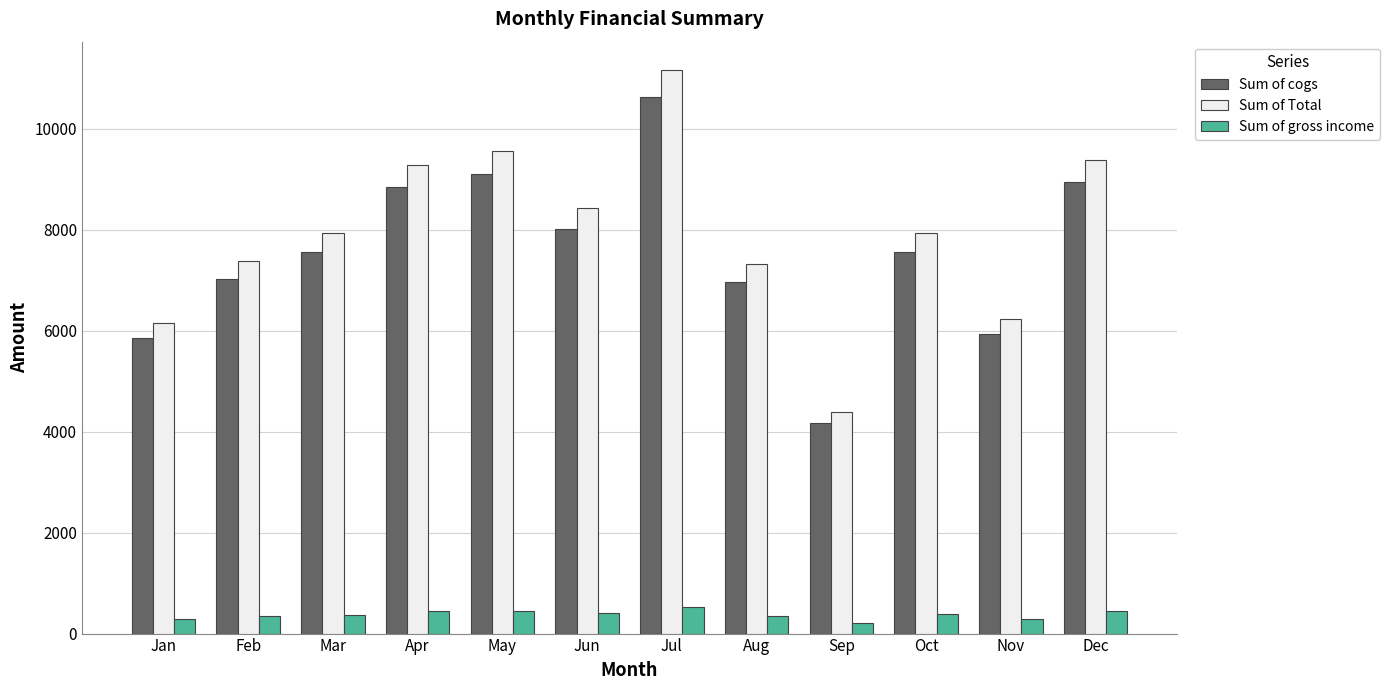

What are all the series names shown in the legend?

Sum of cogs, Sum of Total, Sum of gross income